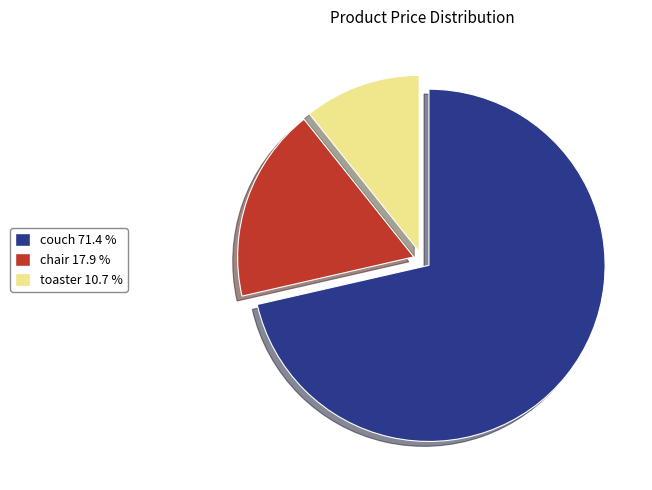

Is toaster 10.7 % the majority of the pie?

No